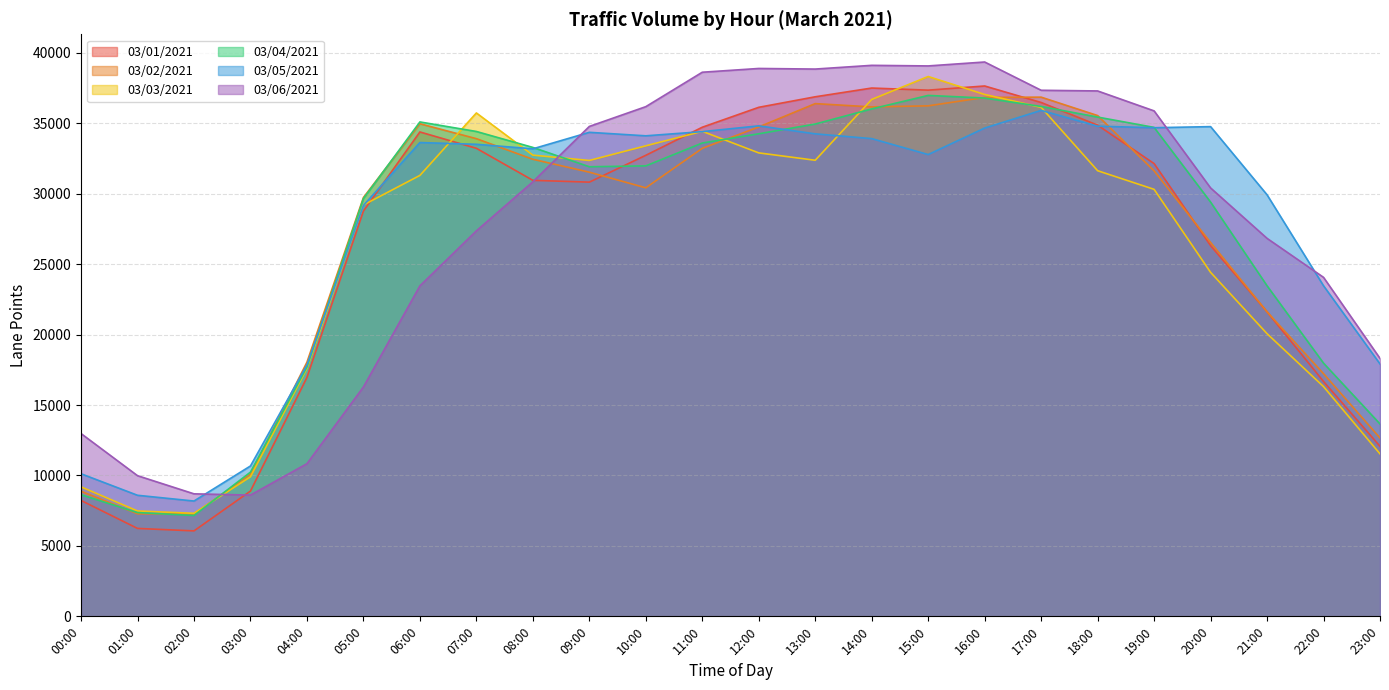

Which category has the lowest value in the 03/01/2021 series?

02:00